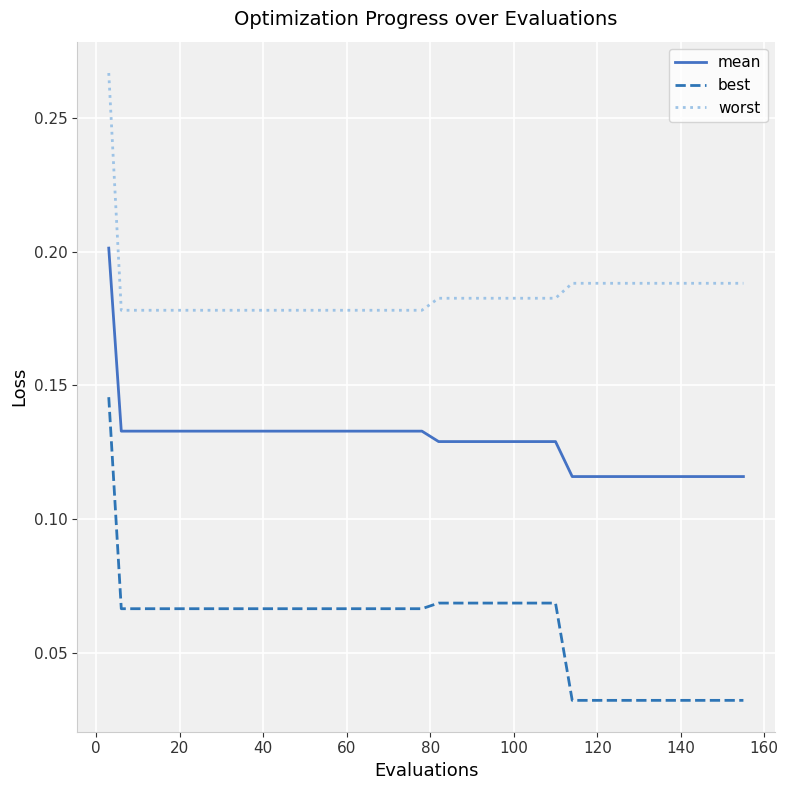

True or false: best and mean intersect in this chart.

False